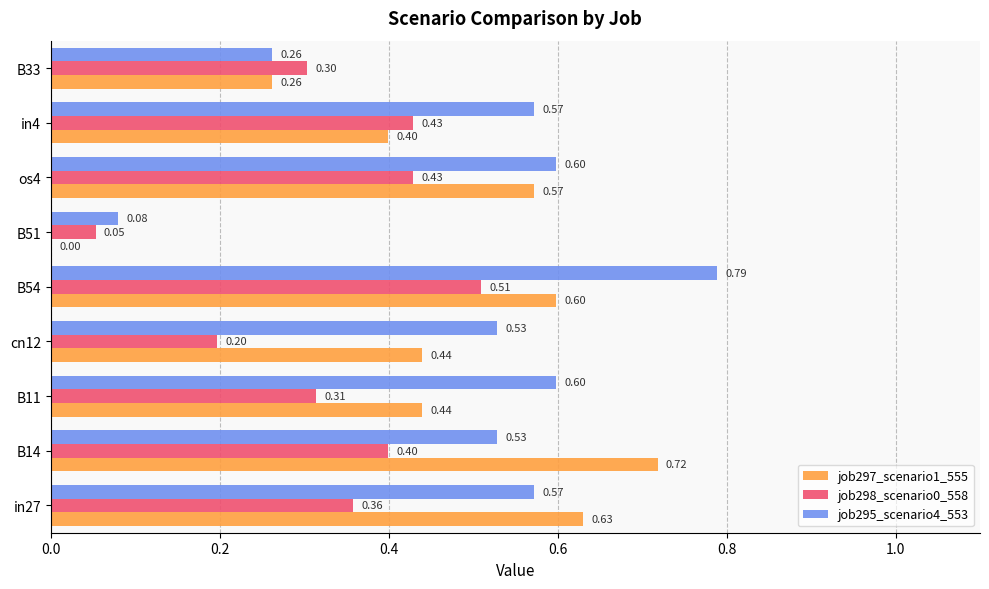

At which category is the sum across all series the highest?

B54